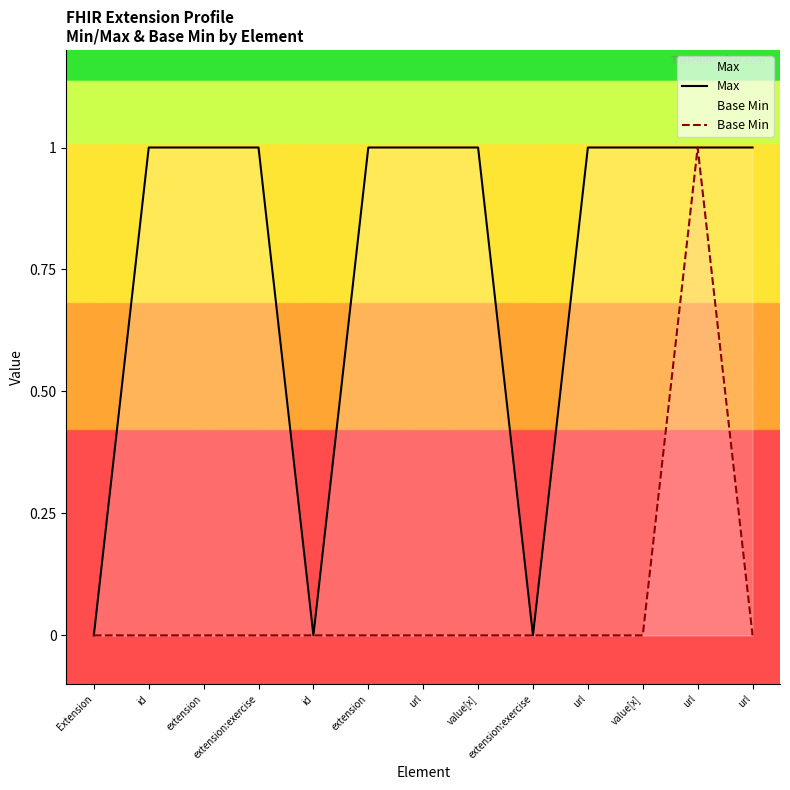

What are all the series names shown in the legend?

Max, Base Min